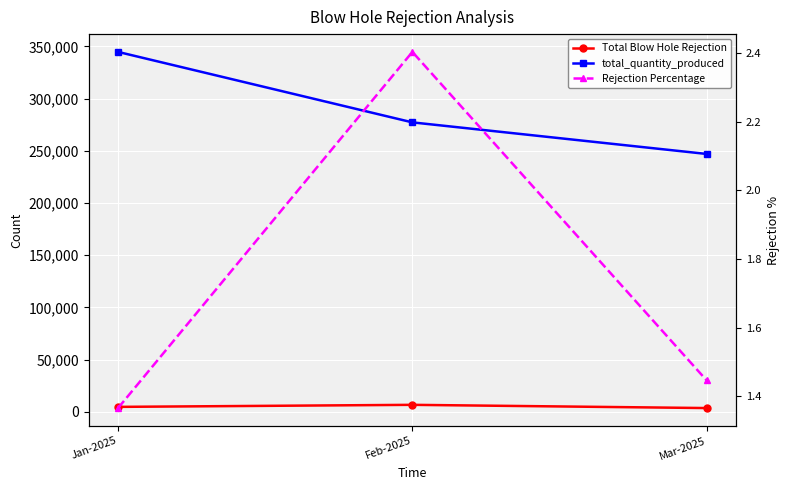

Rank the series at Mar-2025 from lowest to highest value.

Rejection Percentage, Total Blow Hole Rejection, total_quantity_produced